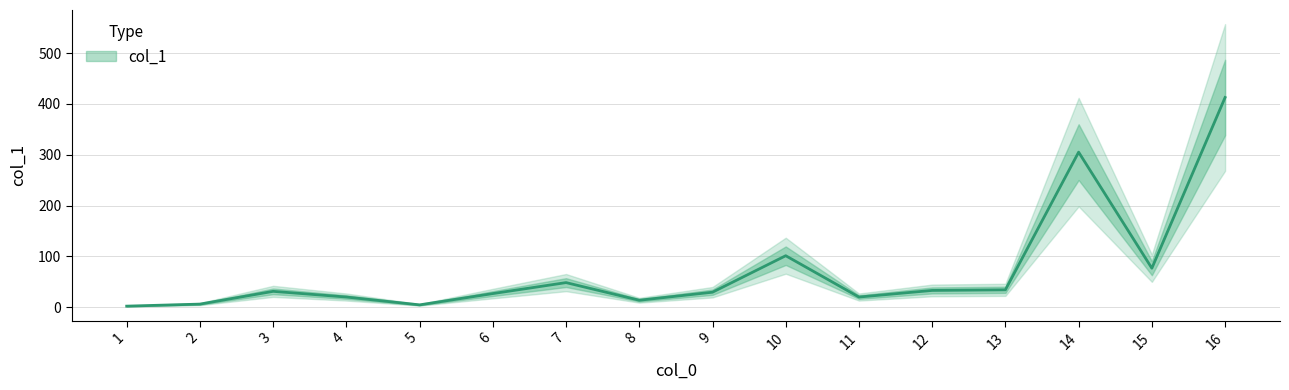

Reading left to right, transcribe all the data shown in this chart.

1=2.0	2=6.0	3=31.1	4=19.9	5=4.5	6=26.7	7=48.3	8=13.6	9=29.4	10=101.2	11=19.9	12=32.9	13=34.1	14=305.0	15=76.6	16=412.5